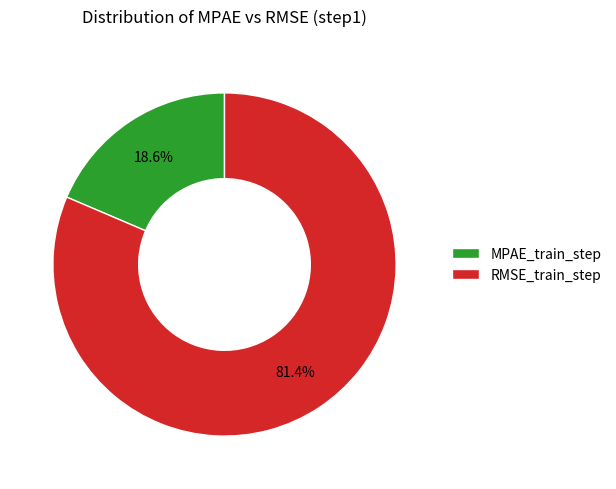

Between MPAE_train_step and RMSE_train_step, which is larger?

RMSE_train_step